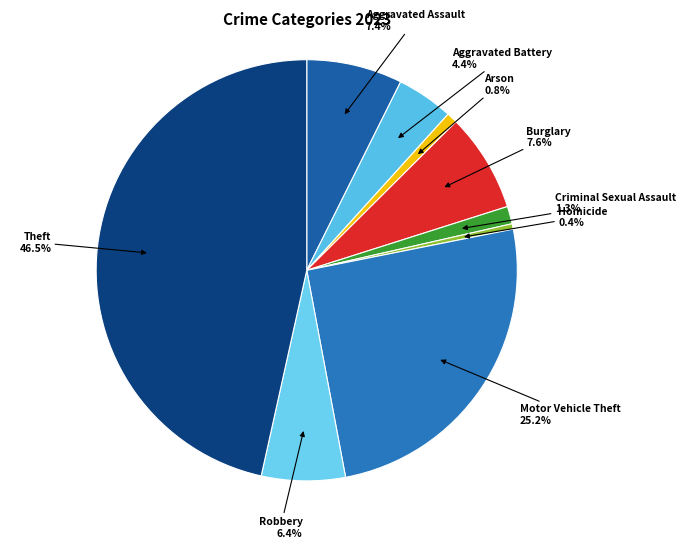

Is the sum of Burglary and Motor Vehicle Theft greater than half?

No